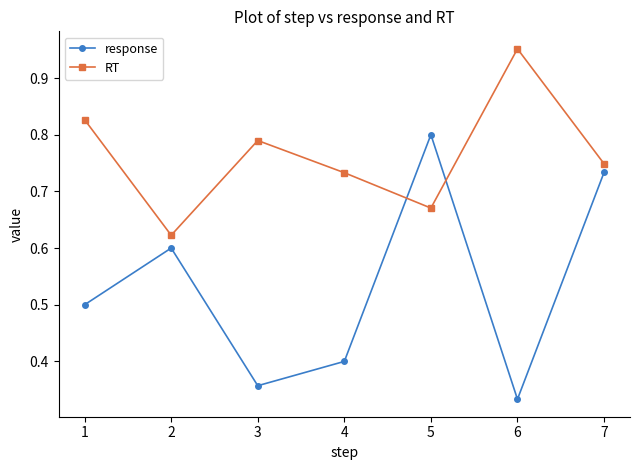

How many intersections are there between response and RT?

2